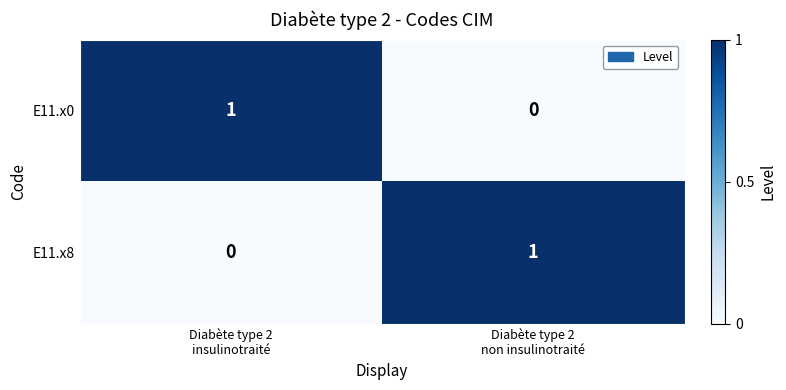

Reading right to left, transcribe all the data shown in this chart.

E11.x0: 0	1
E11.x8: 1	0